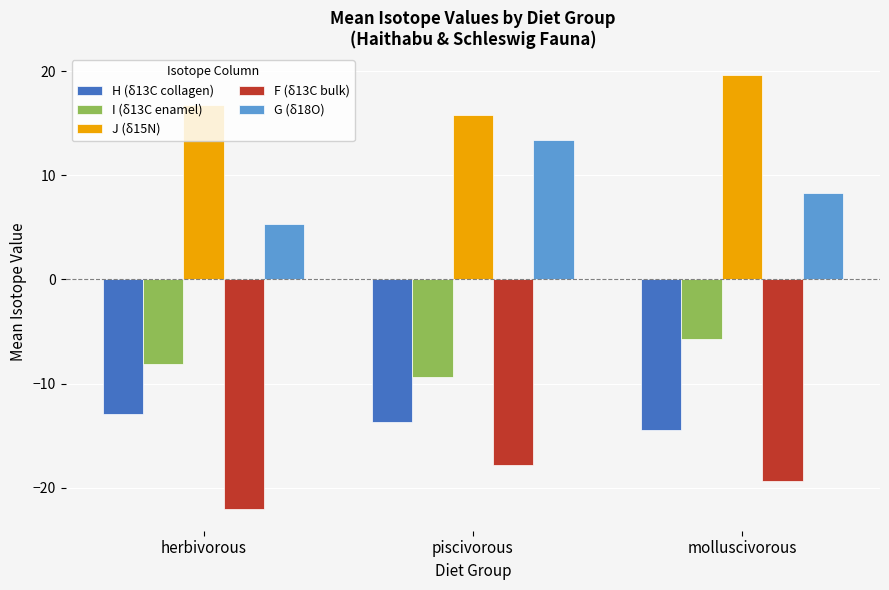

How many bars are there in each group?

5